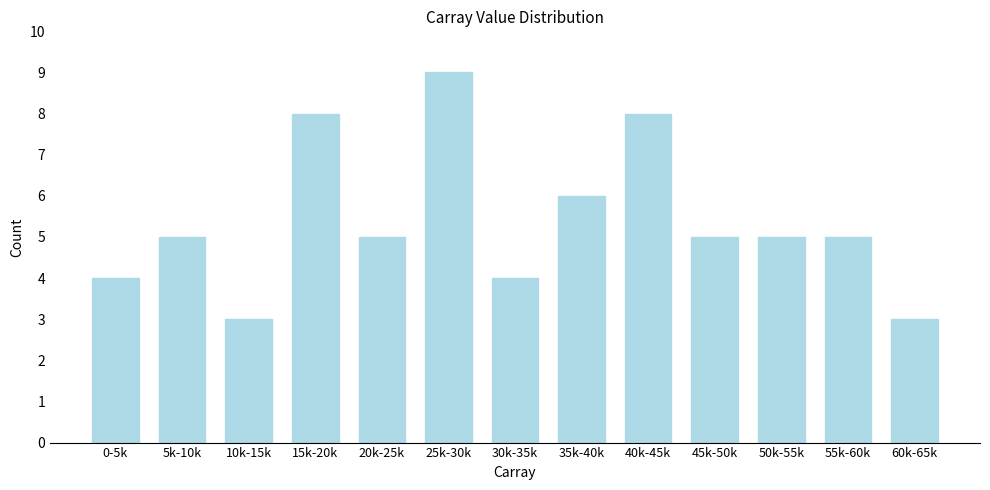

Reading left to right, extract all data points from this chart.

0-5k=4	5k-10k=5	10k-15k=3	15k-20k=8	20k-25k=5	25k-30k=9	30k-35k=4	35k-40k=6	40k-45k=8	45k-50k=5	50k-55k=5	55k-60k=5	60k-65k=3